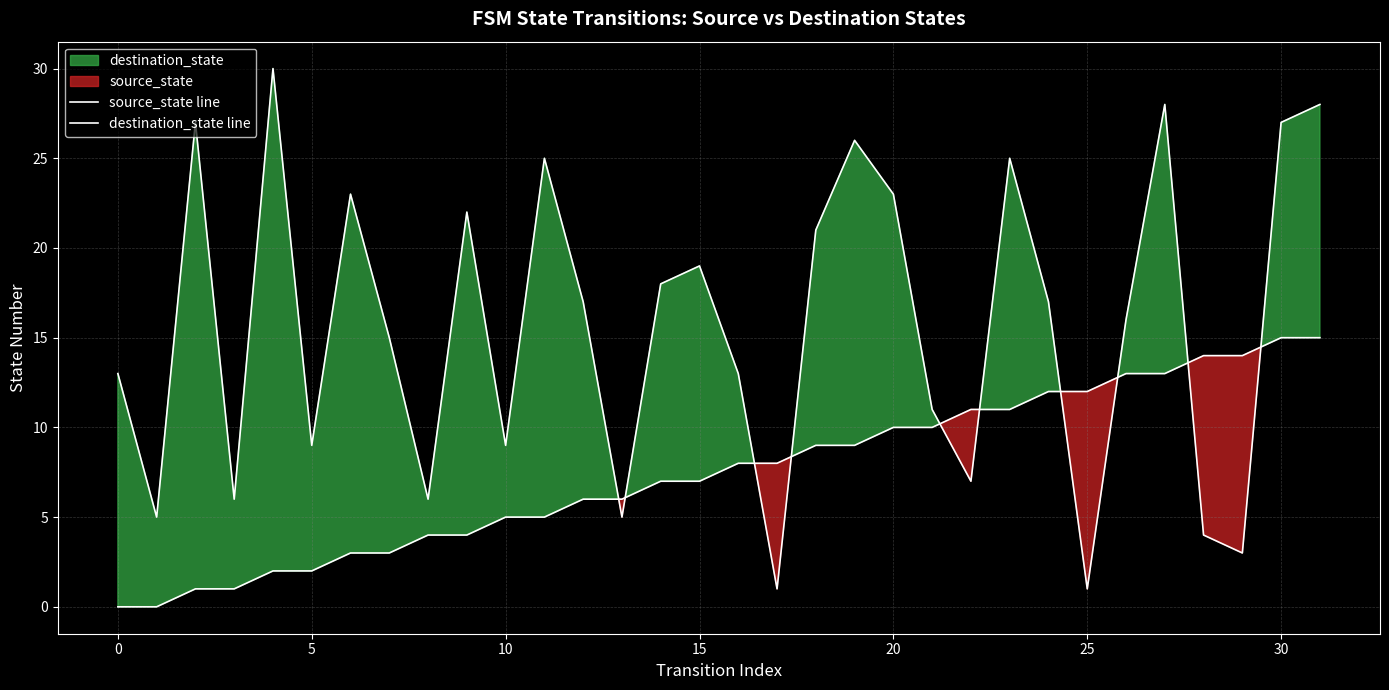

True or false: source_state line and destination_state line cross at least once.

True